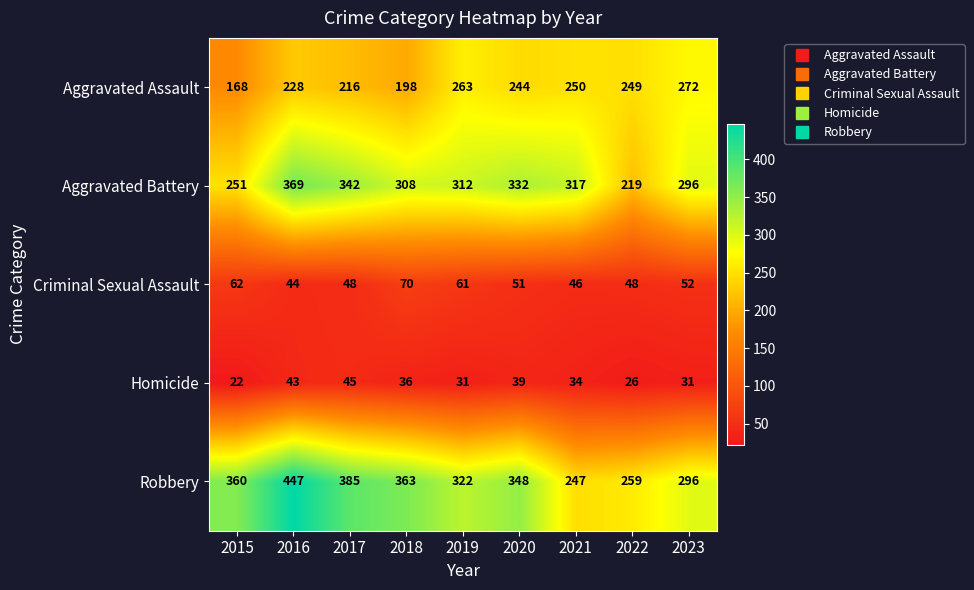

What is the difference between the second highest and second lowest values in the Aggravated Battery series?

91